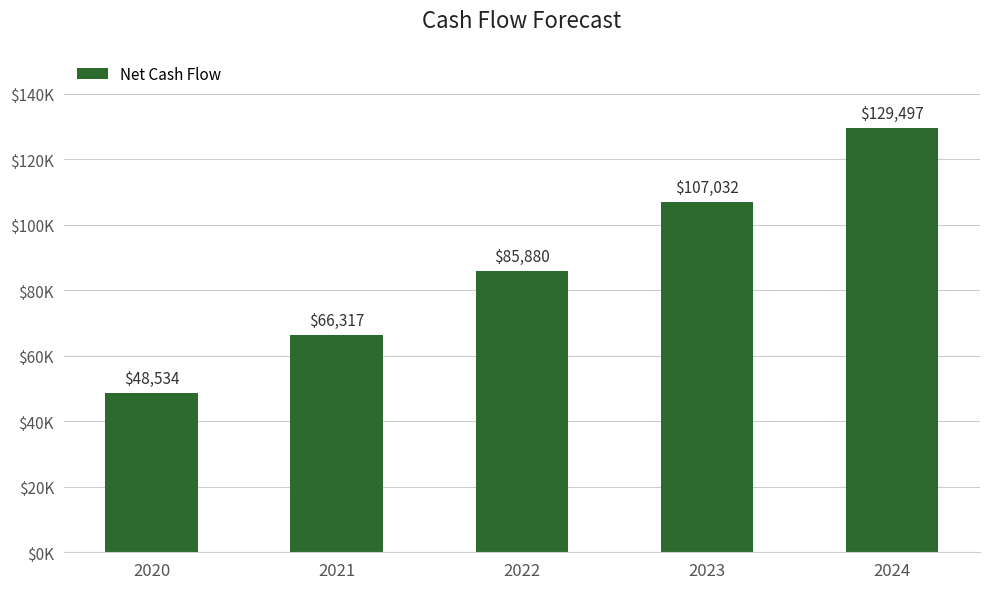

List the labels in order of value, largest first.

2024, 2023, 2022, 2021, 2020